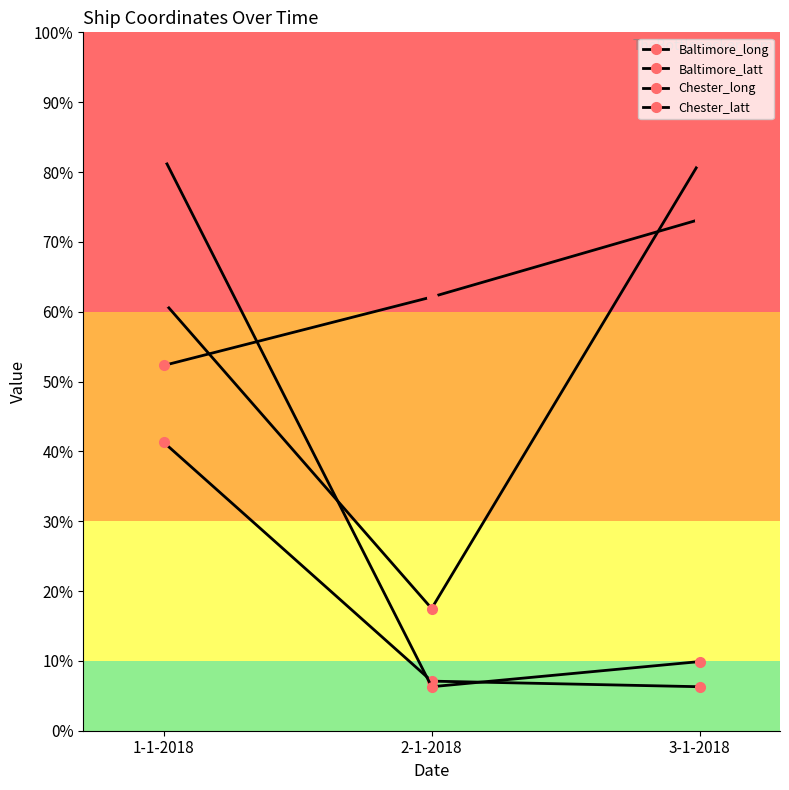

Is it true that Chester_long equals 52.3 at 1-1-2018?

True